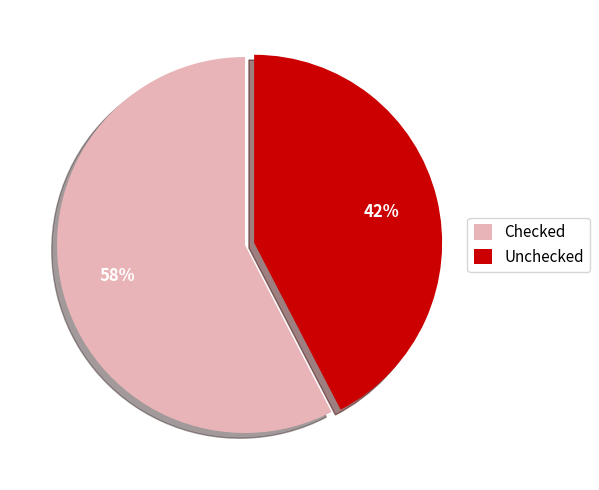

Count the number of slices in the pie.

2